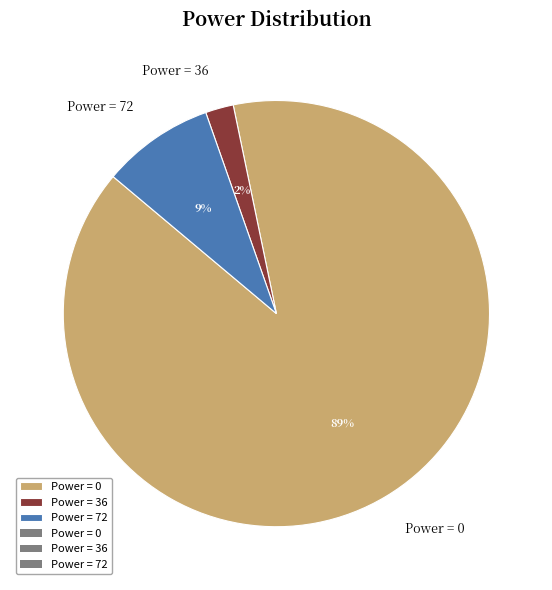

Which has a higher value, Power = 72 or Power = 36?

Power = 72